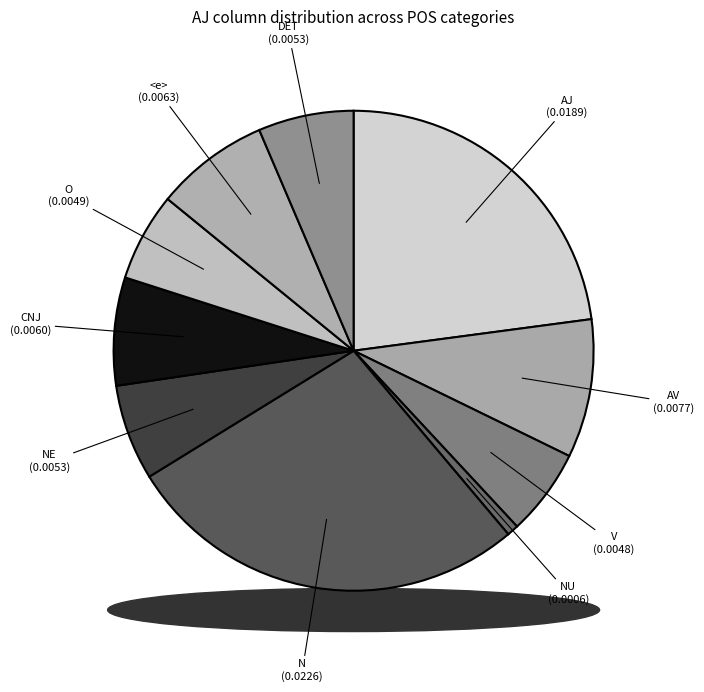

To the nearest percent, what is the difference between the N and DET slice percentages?

21%